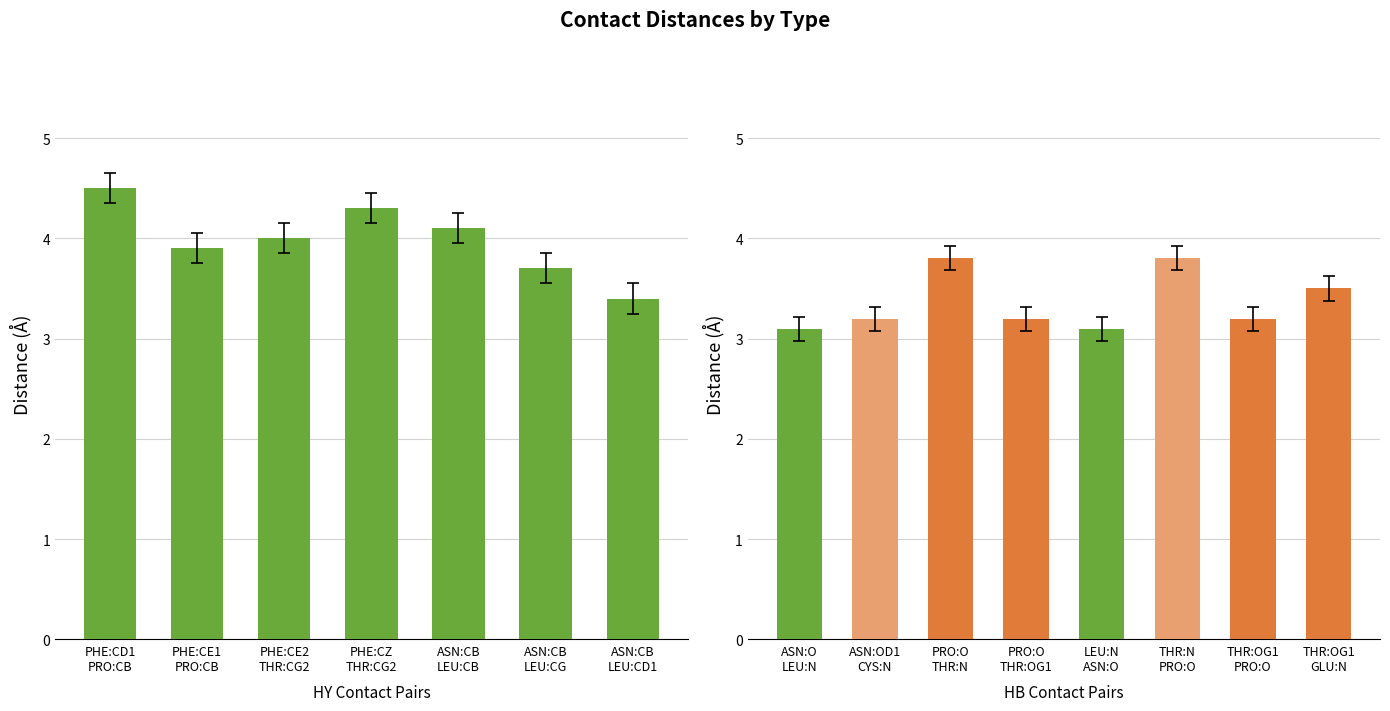

What is the label of the 3rd bar from the left?

PHE:CE2
THR:CG2